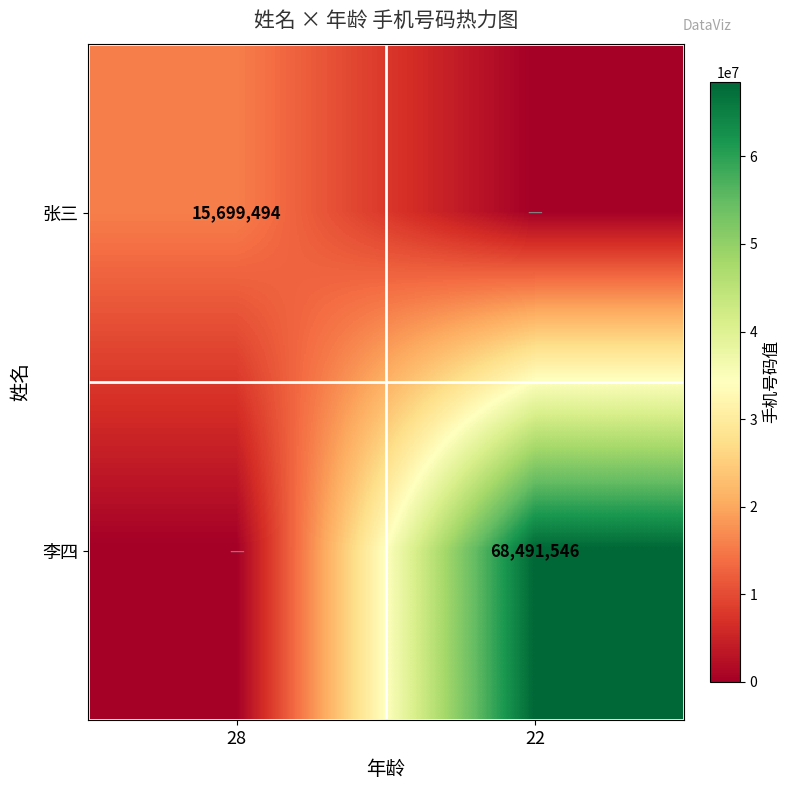

The value of 李四 at 22 is 118477374. True or false?

False